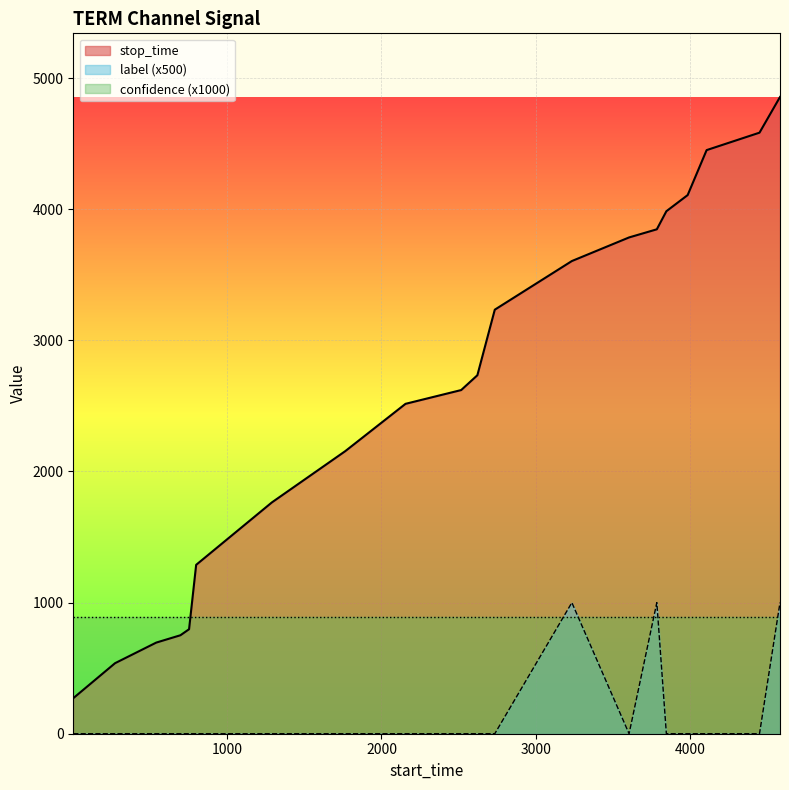

Which series has the largest total across all categories?

stop_time